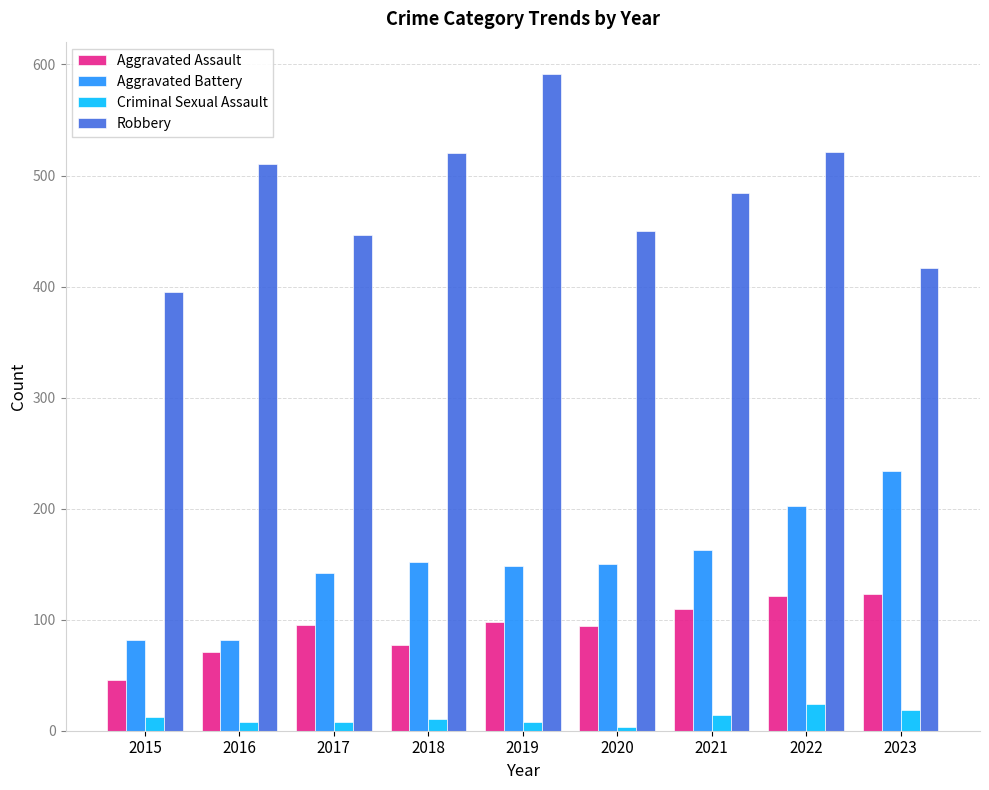

What is the difference between the Robbery values at 2015 and 2018?

125